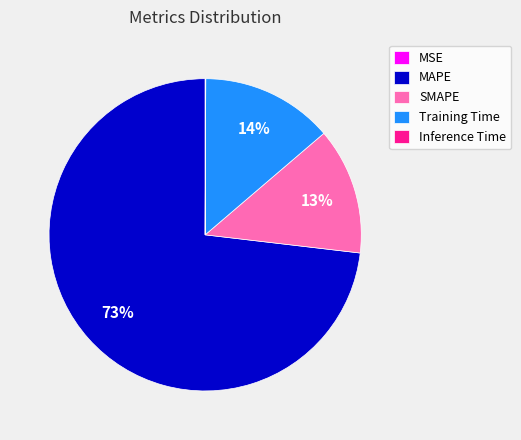

Which slice represents more than half of the pie?

MAPE